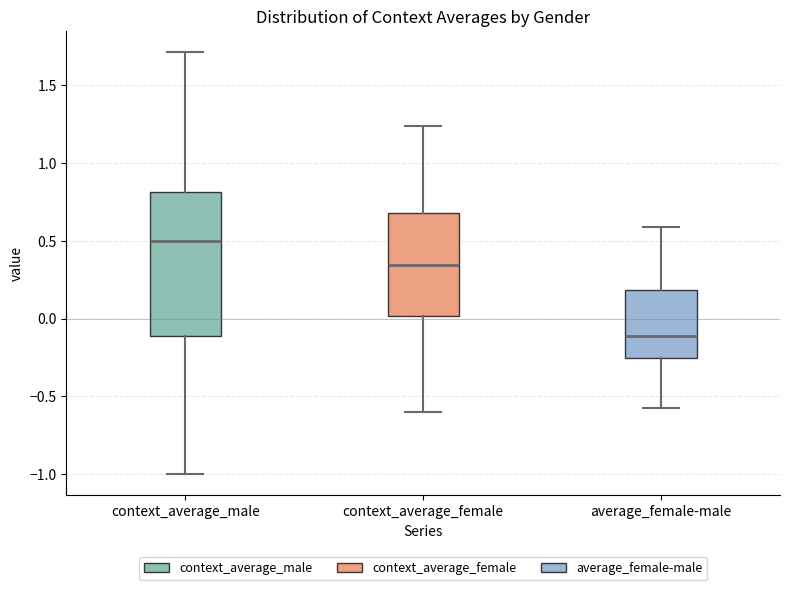

Reading left to right, transcribe this box plot: for each box, give where its median line is, the range the box spans, and where its two whiskers end, as read against the y-axis. The values are not printed on the chart, so give them approximately, as read against the axis.

context_average_male: median 0.50, box -0.10 to 0.80, whiskers -1.00 to 1.70
context_average_female: median 0.35, box 0.00 to 0.70, whiskers -0.60 to 1.25
average_female-male: median -0.10, box -0.25 to 0.20, whiskers -0.55 to 0.60